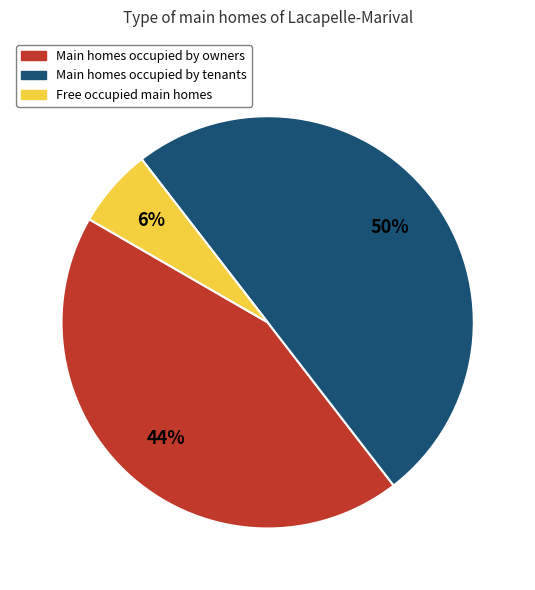

Which has a higher value, Main homes occupied by owners or Main homes occupied by tenants?

Main homes occupied by tenants